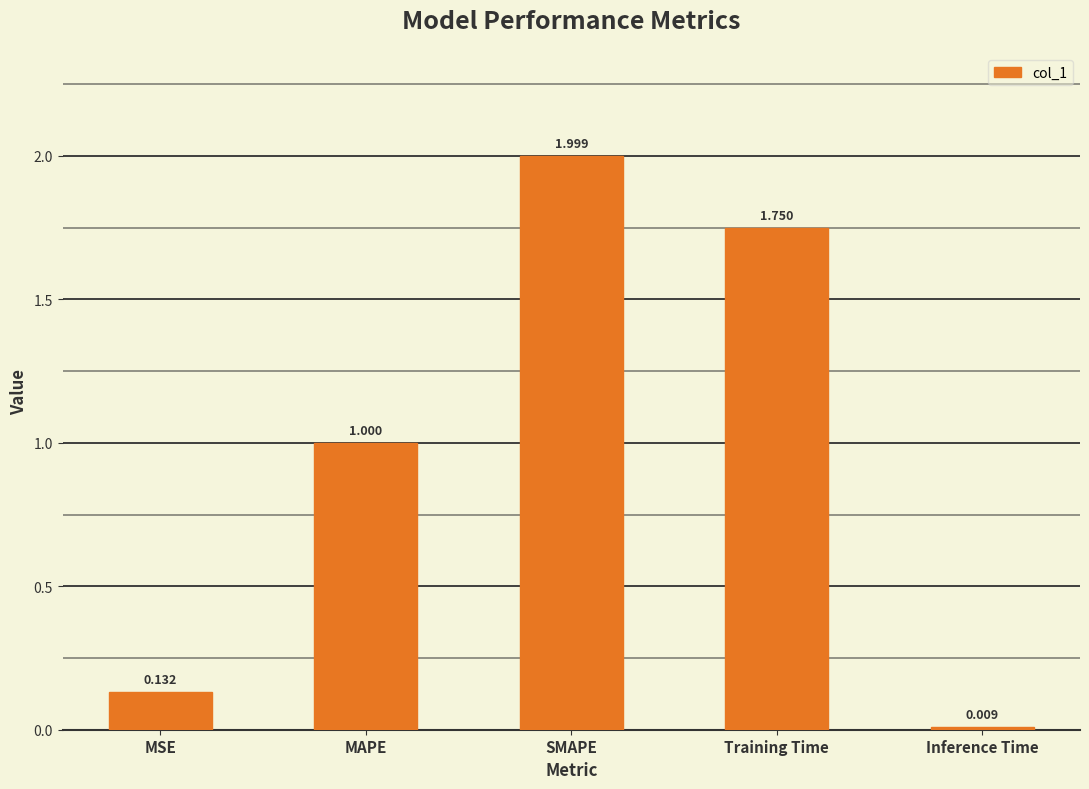

Is it true that the value at SMAPE is 0.9?

False